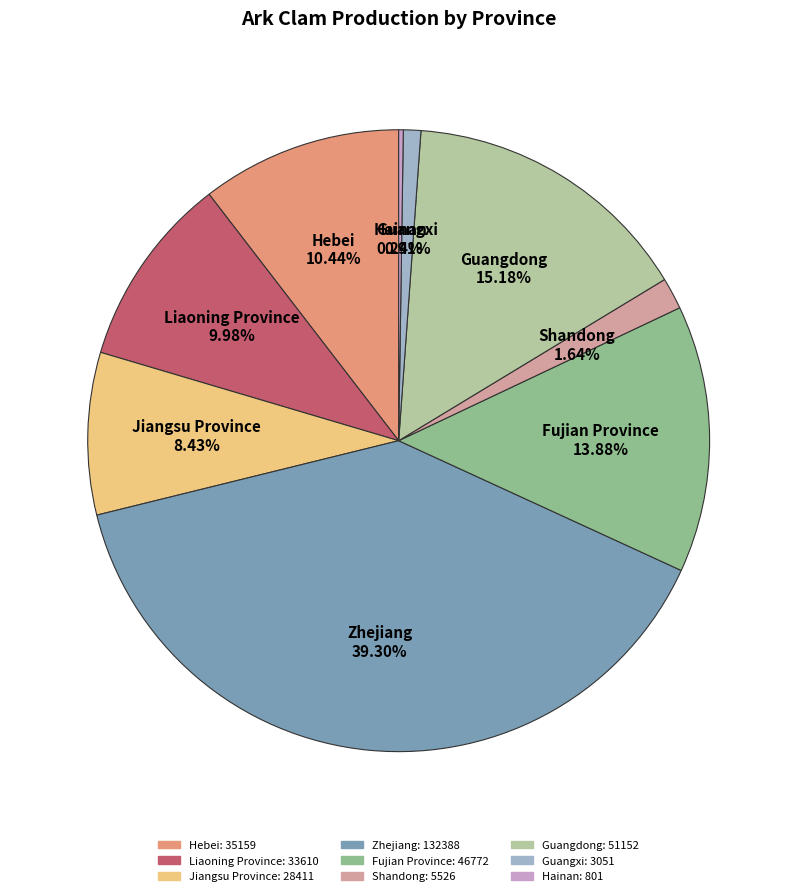

Do Hebei and Guangdong together represent more than half of the pie?

No